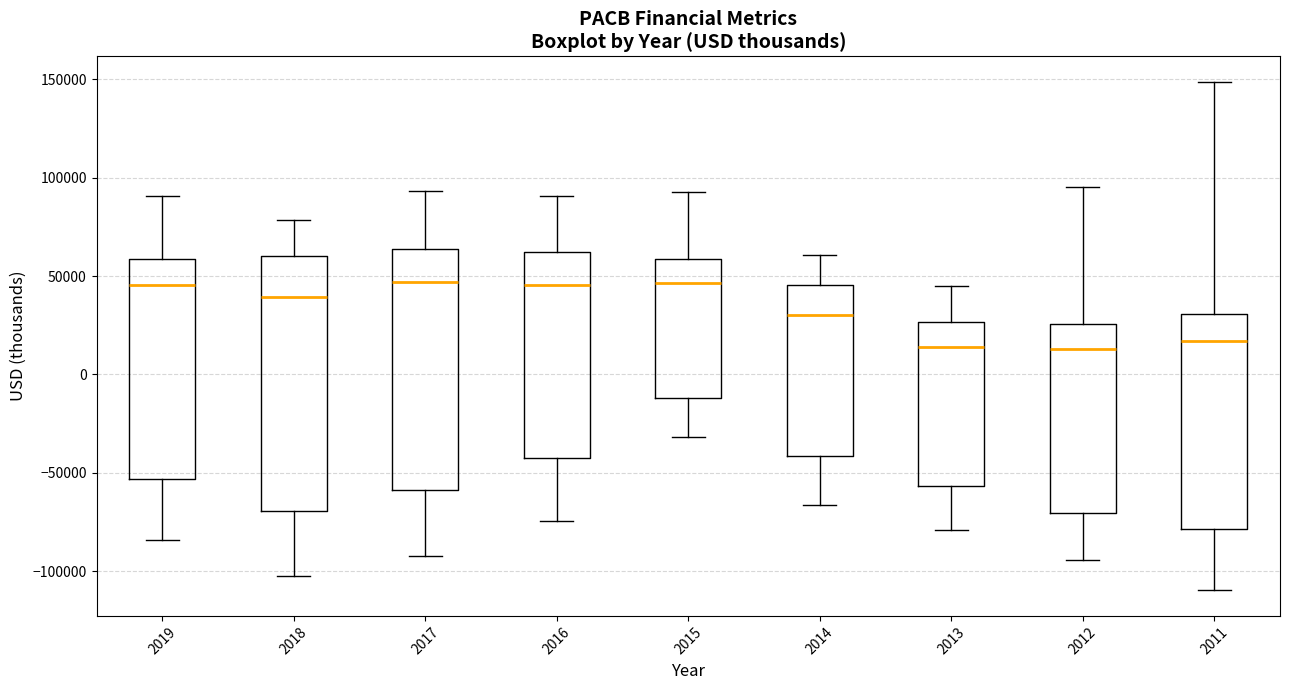

Where does the lower whisker of the box at x = 2012 end on the y-axis? The values are not printed on the chart, so give them approximately, as read against the axis.

-95000